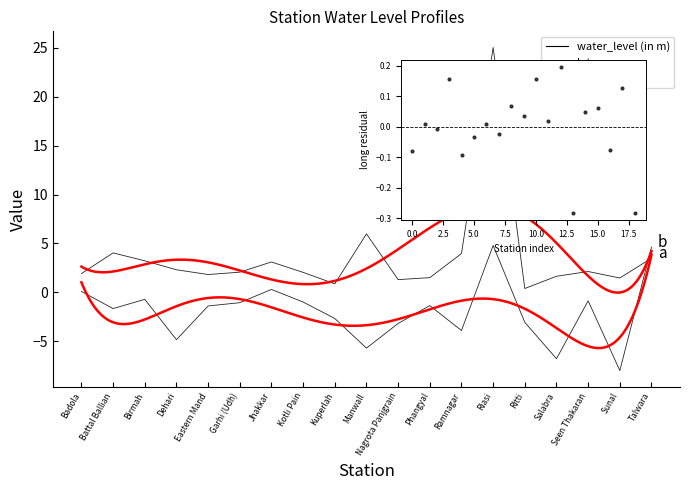

At which category is the sum across all series the highest?

Riasi